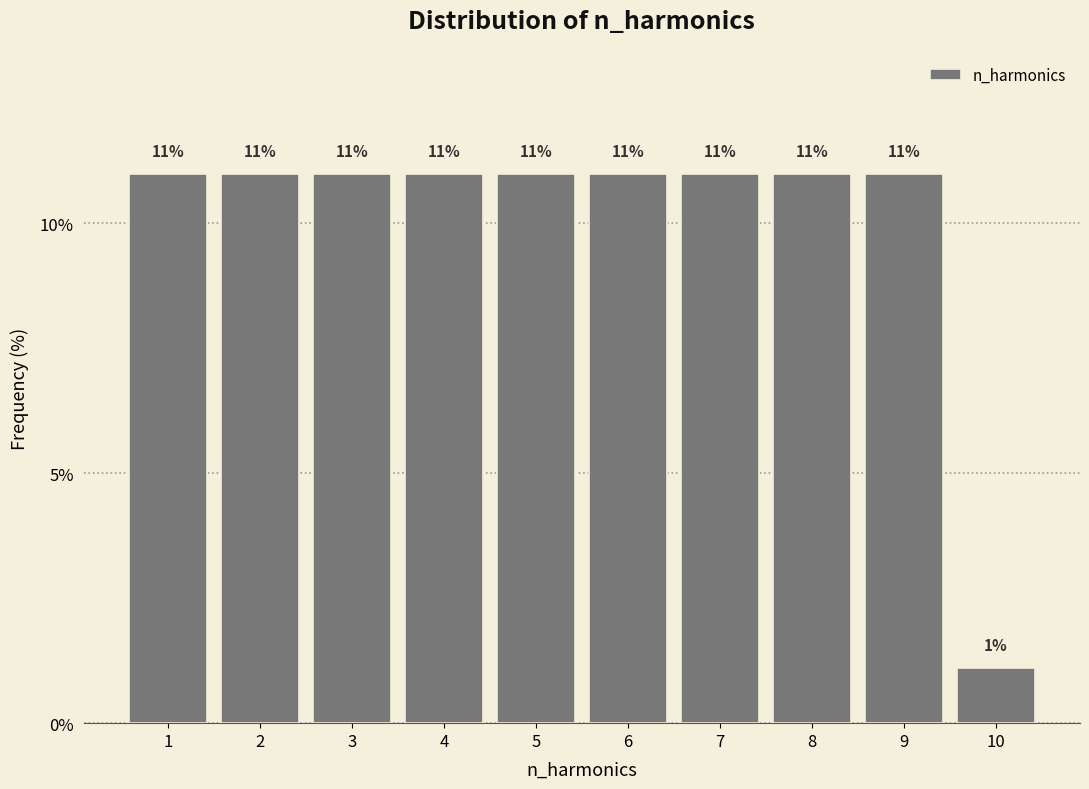

True or false: the data shows 11.0 at 9.

True